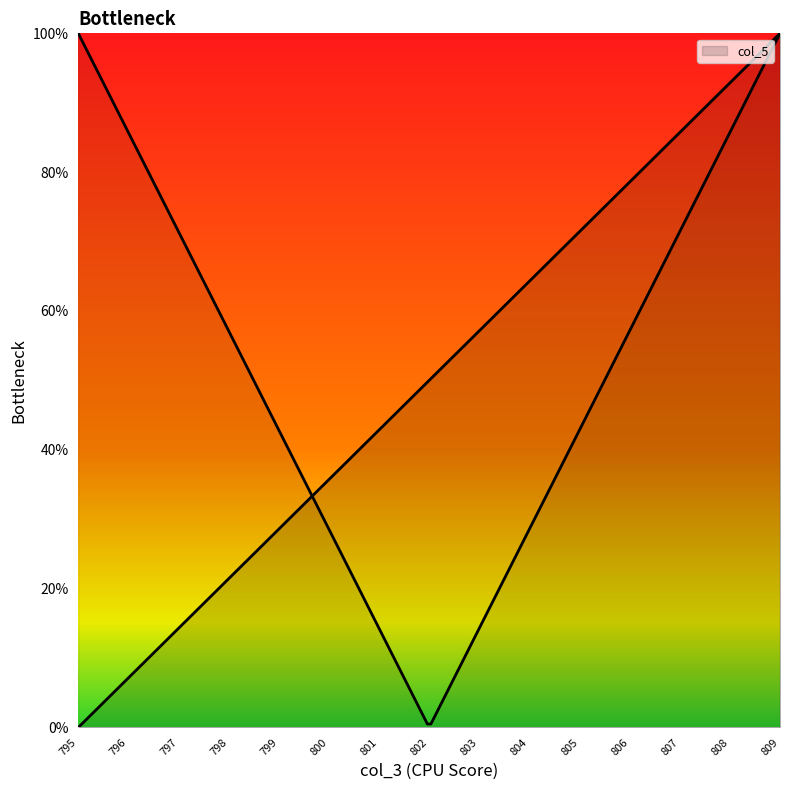

The value at 798 is 21.4. True or false?

True